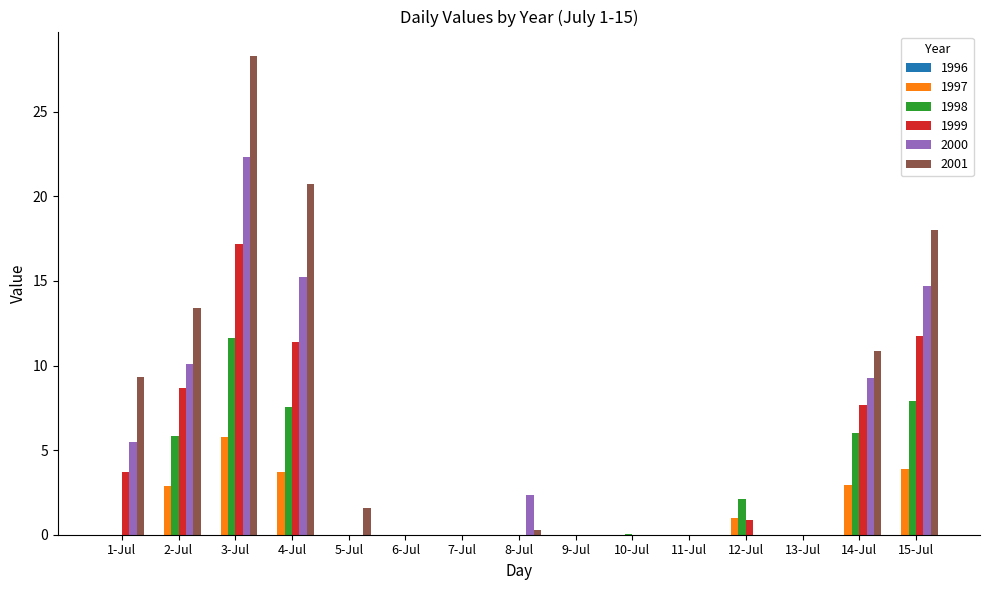

At which label is 2000 closest to 11?

2-Jul